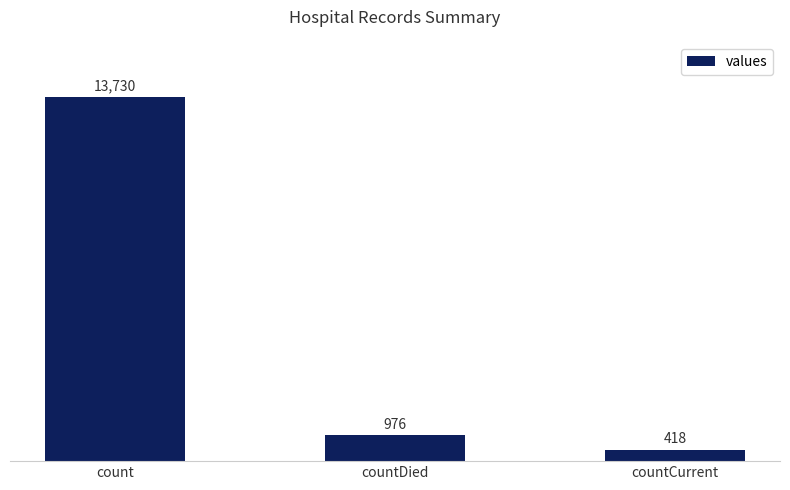

Are the bars horizontal?

No